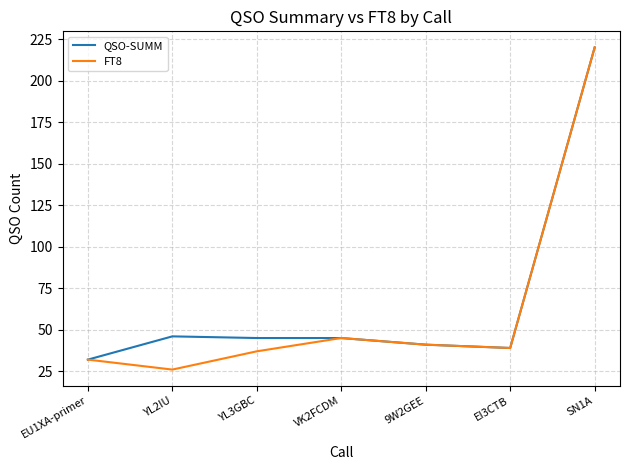

Reading left to right, extract all data points from this chart.

QSO-SUMM: 32	46	45	45	41	39	220
FT8: 32	26	37	45	41	39	220